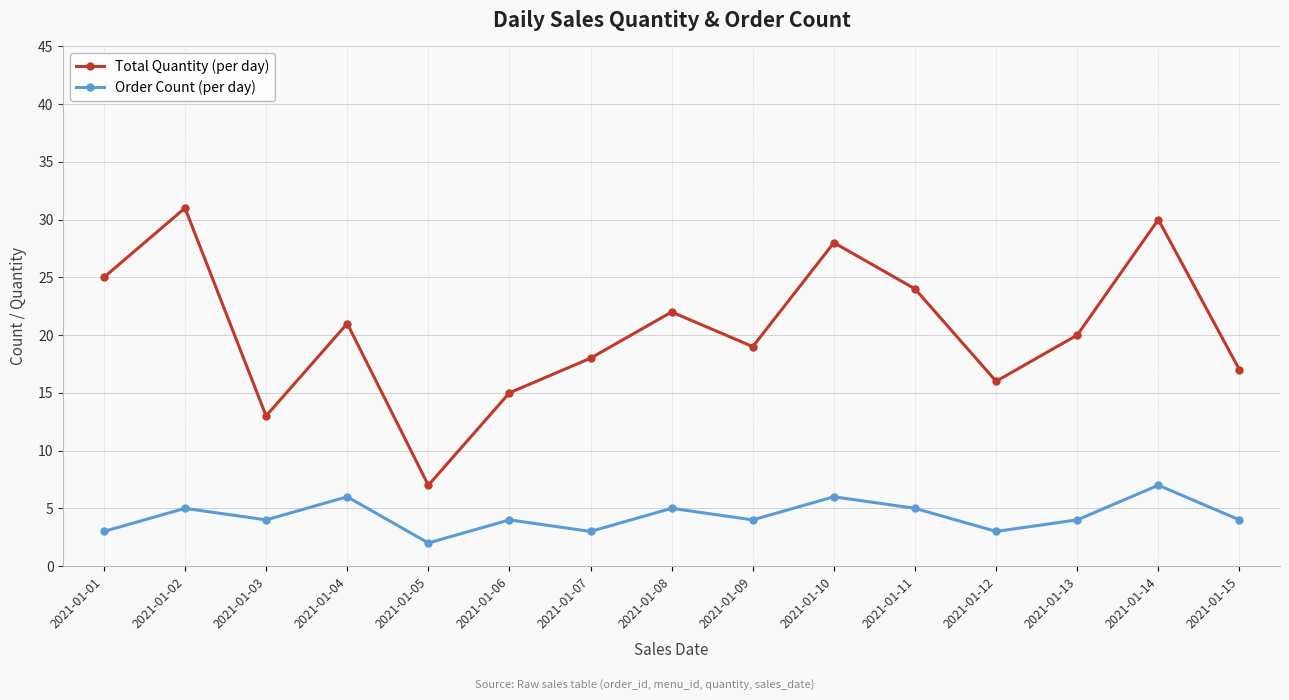

How many lines are shown in the chart?

2